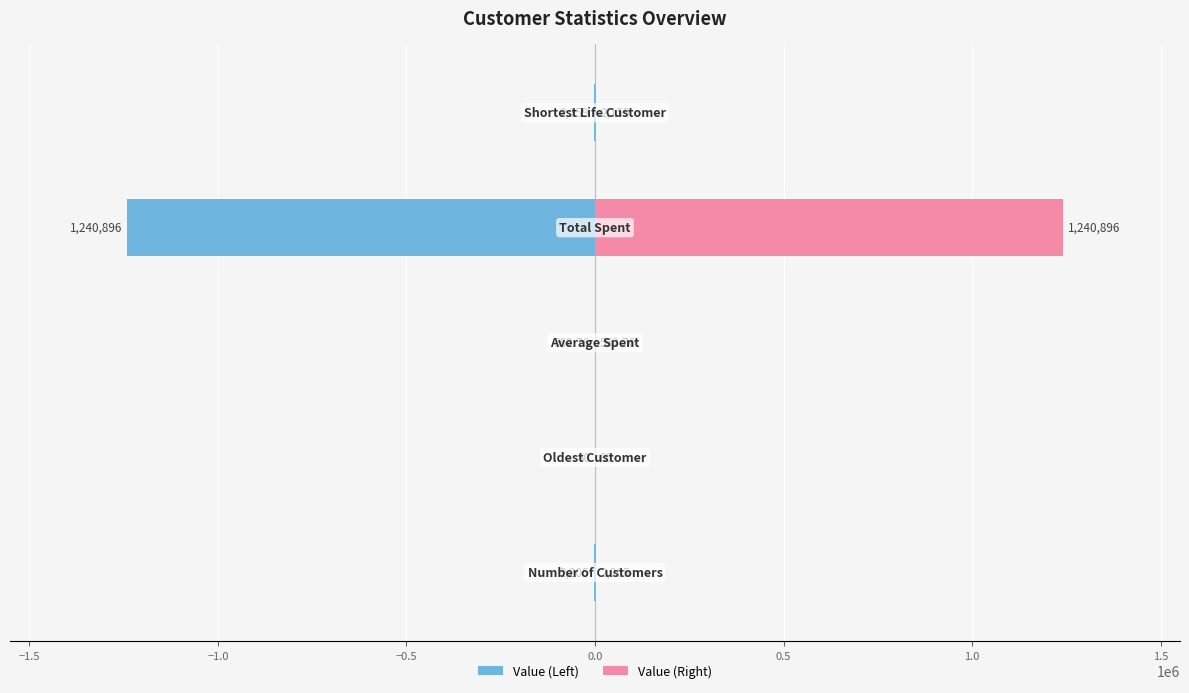

What is the value of the Value (Right) bar at the 3rd from the left?

562.8